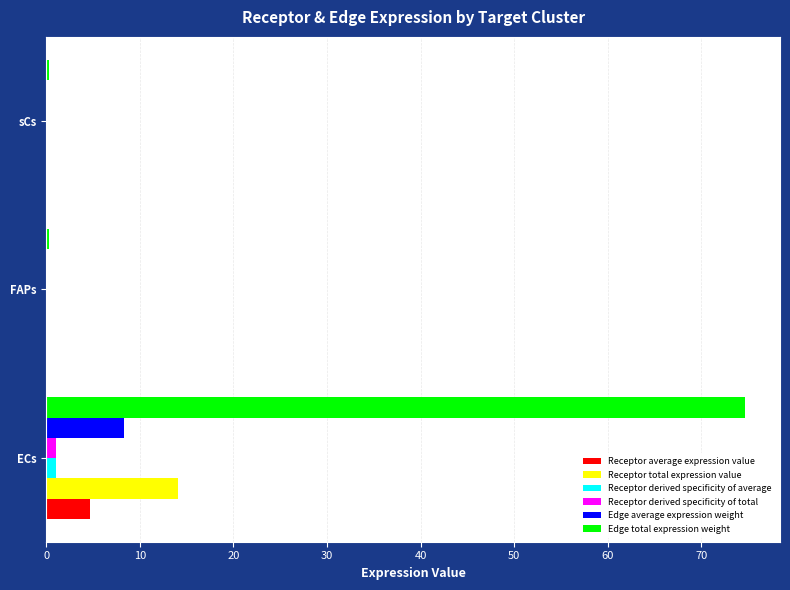

What is the sum of all Receptor derived specificity of total values?

1.0